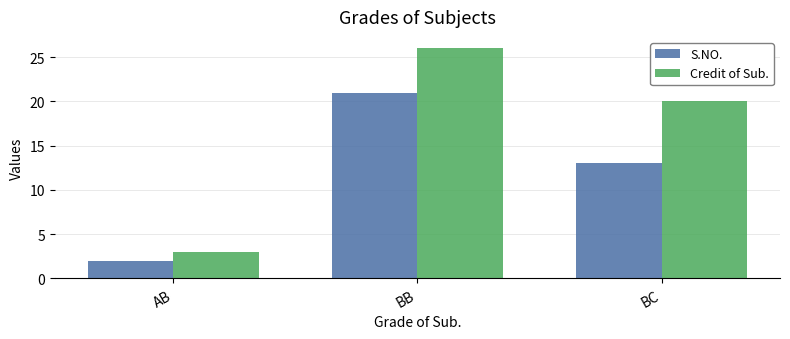

Reading left to right, extract all data points from this chart.

S.NO.: 2	21	13
Credit of Sub.: 3	26	20